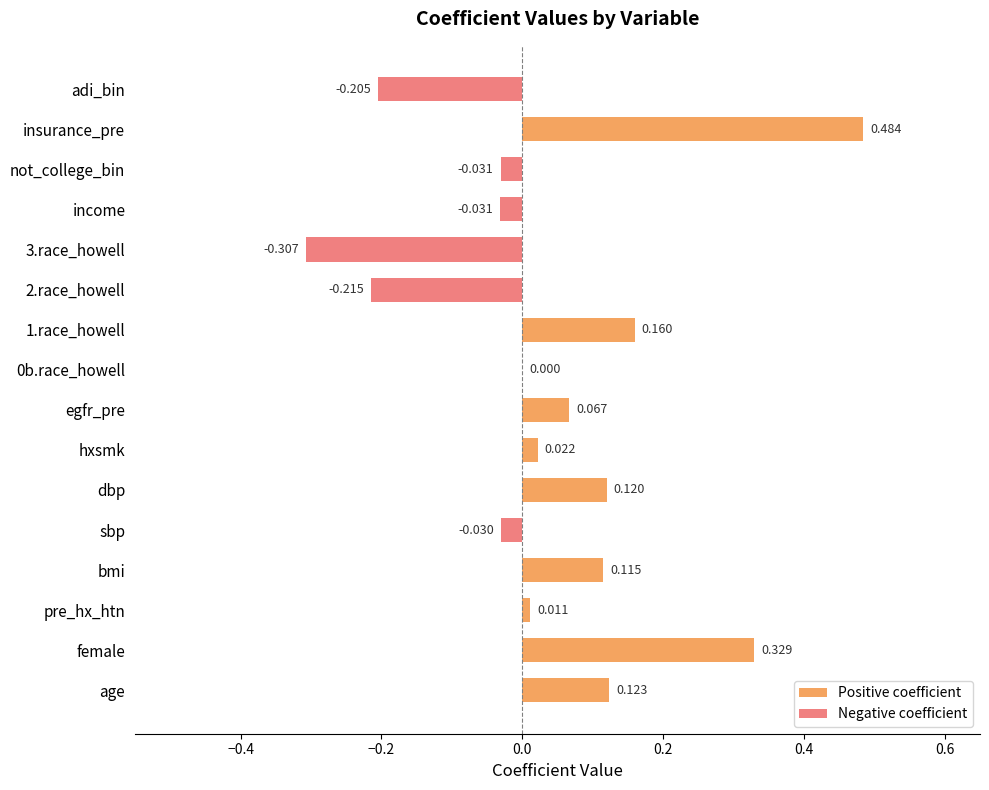

The chart shows a value of 0.1 at bmi. True or false?

False